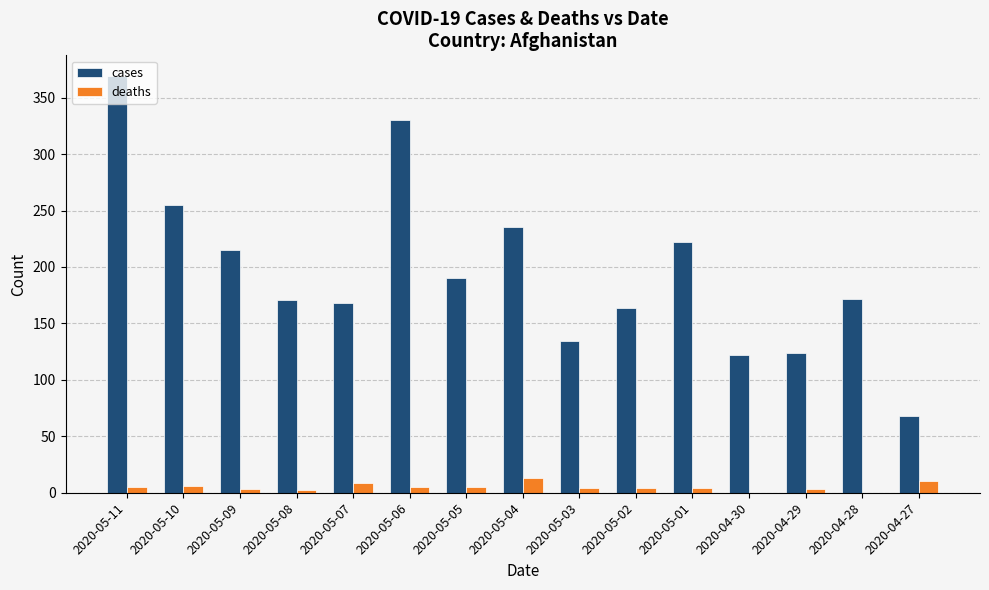

The value of cases at 2020-05-02 is 93. True or false?

False